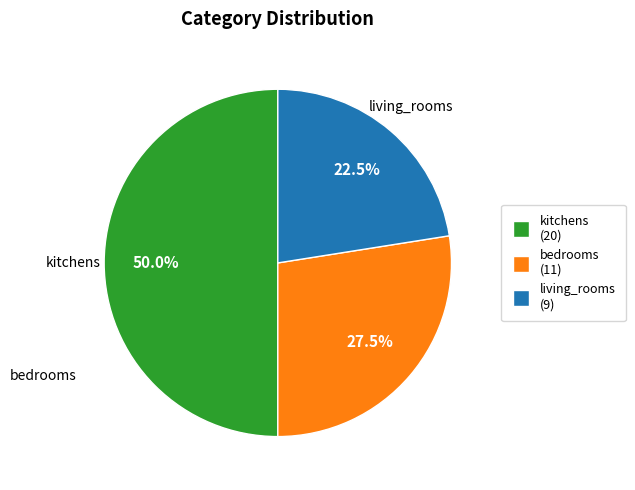

Rank the categories by value from lowest to highest.

living_rooms, bedrooms, kitchens